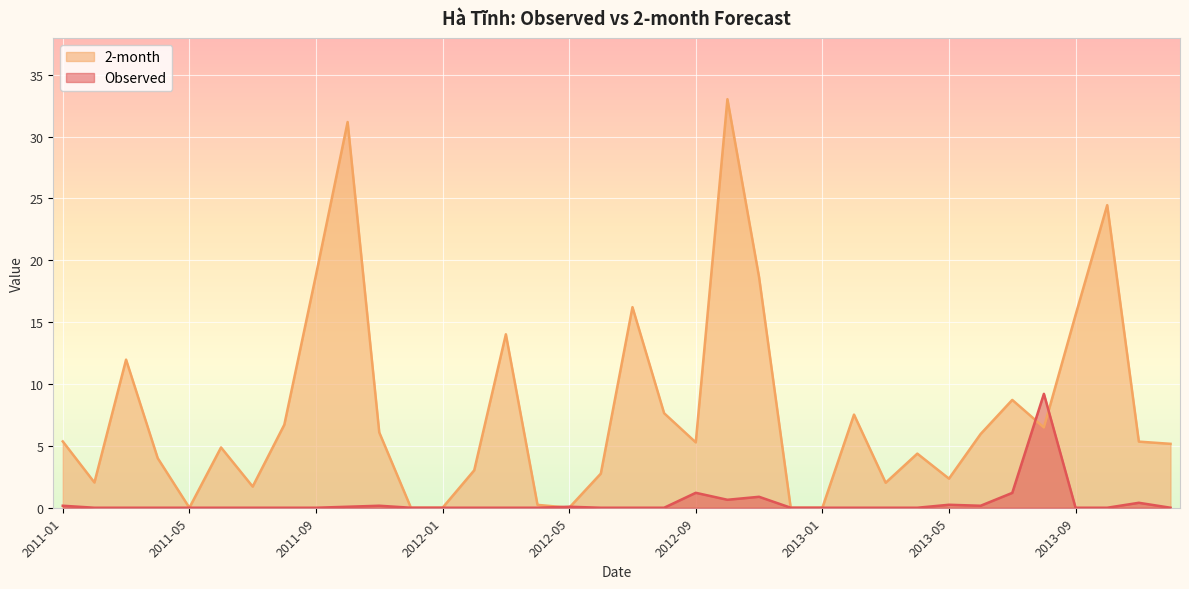

What is the average value of the Observed series?

0.4